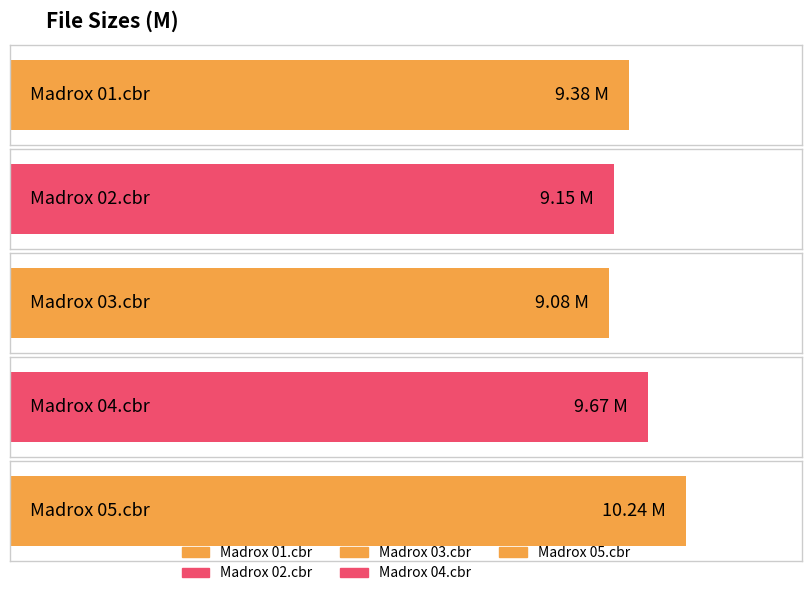

Which has a higher value, Madrox 04.cbr or Madrox 03.cbr?

Madrox 04.cbr